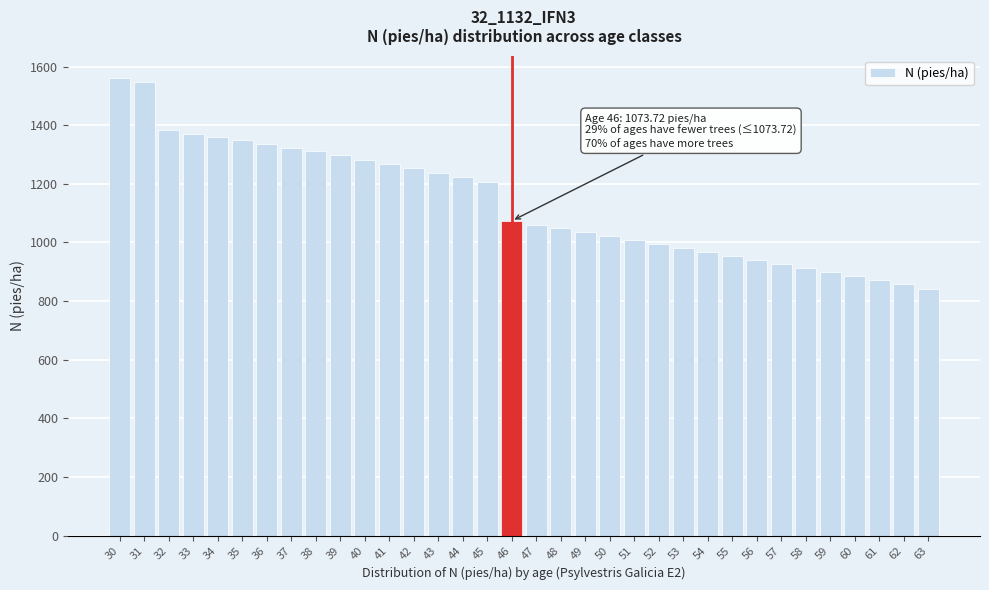

Is it true that the value at 62 is 1329.5?

False